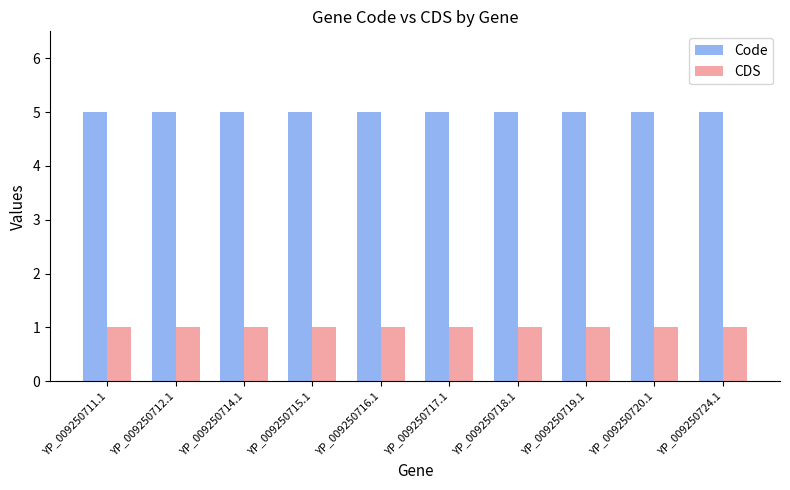

What is the maximum value shown in the chart?

5